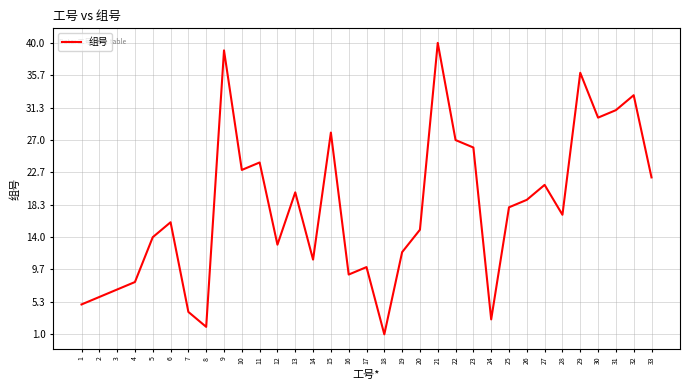

What is the ratio of the value at 30 to the value at 25?

1.7